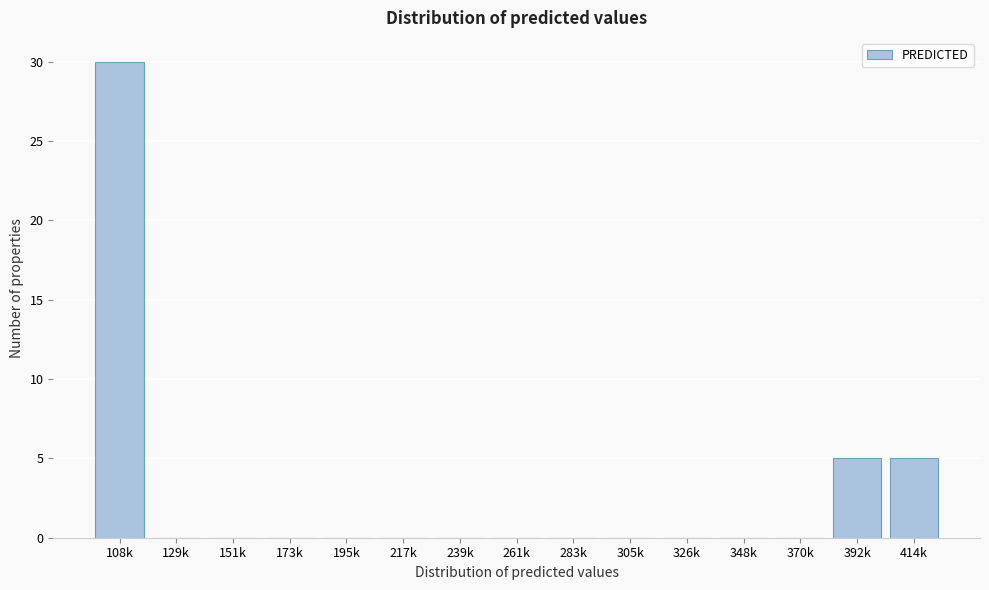

Reading left to right, what are all the values shown in this chart?

108k=30	129k=0	151k=0	173k=0	195k=0	217k=0	239k=0	261k=0	283k=0	305k=0	326k=0	348k=0	370k=0	392k=5	414k=5